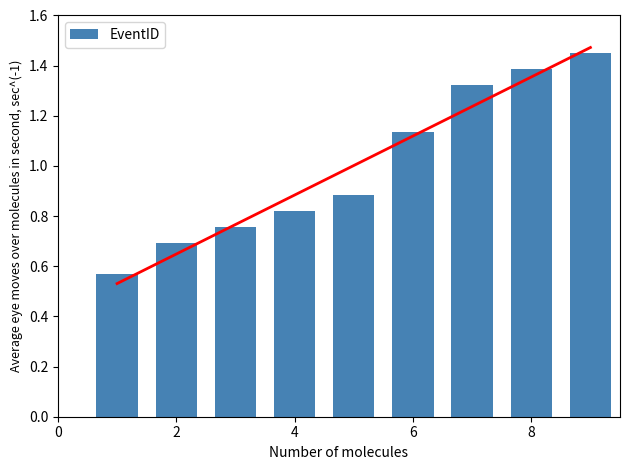

Count the EventID values in the range 0 to 1.

5